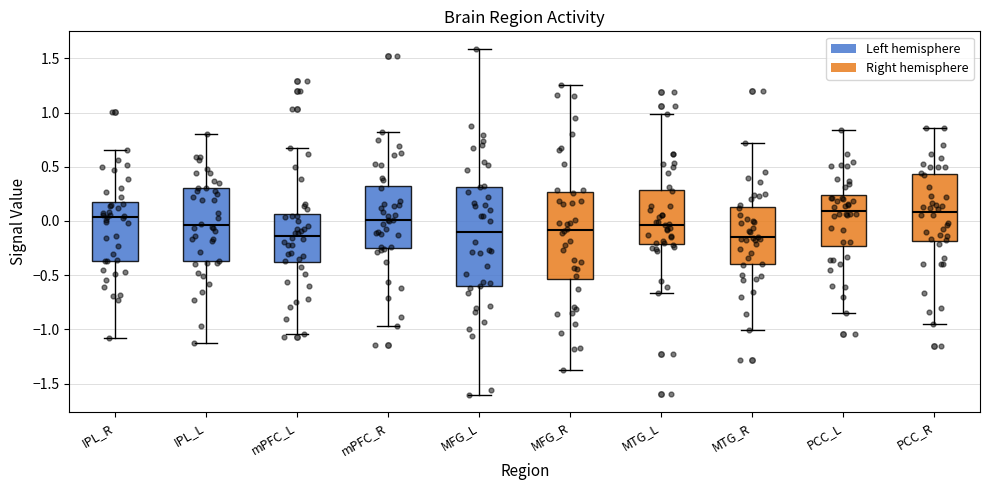

Reading left to right, transcribe this box plot: for each box, give where its median line is, the range the box spans, and where its two whiskers end, as read against the y-axis. The values are not printed on the chart, so give them approximately, as read against the axis.

IPL_R: median 0.05, box -0.35 to 0.20, whiskers -1.10 to 0.65
IPL_L: median -0.05, box -0.35 to 0.30, whiskers -1.15 to 0.80
mPFC_L: median -0.15, box -0.40 to 0.05, whiskers -1.05 to 0.70
mPFC_R: median 0.00, box -0.25 to 0.30, whiskers -0.95 to 0.80
MFG_L: median -0.10, box -0.60 to 0.30, whiskers -1.60 to 1.60
MFG_R: median -0.10, box -0.55 to 0.25, whiskers -1.40 to 1.25
MTG_L: median -0.05, box -0.20 to 0.30, whiskers -0.65 to 1.00
MTG_R: median -0.15, box -0.40 to 0.15, whiskers -1.00 to 0.70
PCC_L: median 0.10, box -0.25 to 0.25, whiskers -0.85 to 0.85
PCC_R: median 0.10, box -0.20 to 0.45, whiskers -0.95 to 0.85